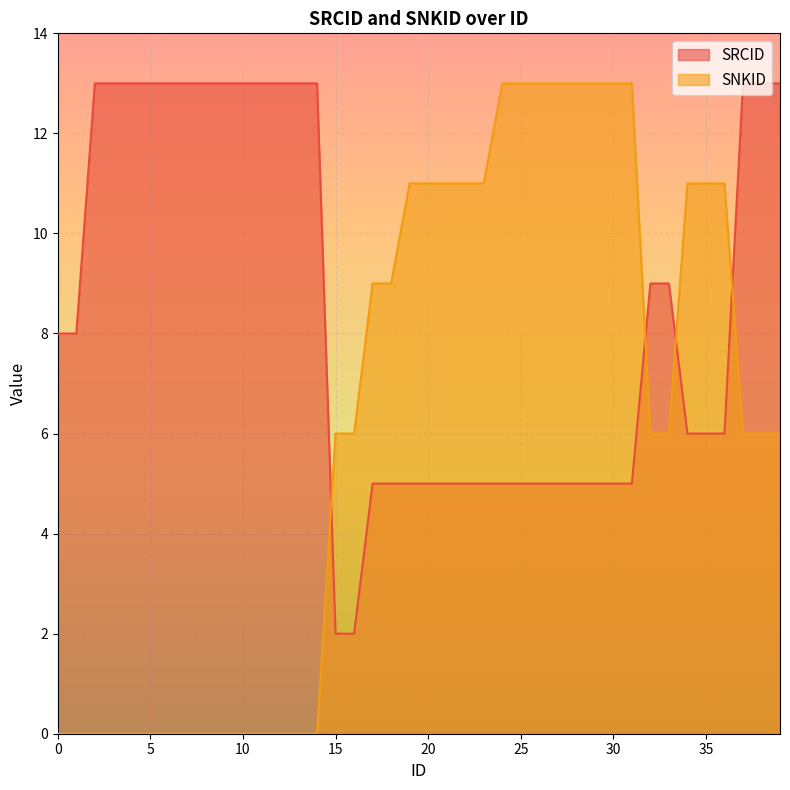

What are all the series names shown in the legend?

SRCID, SNKID